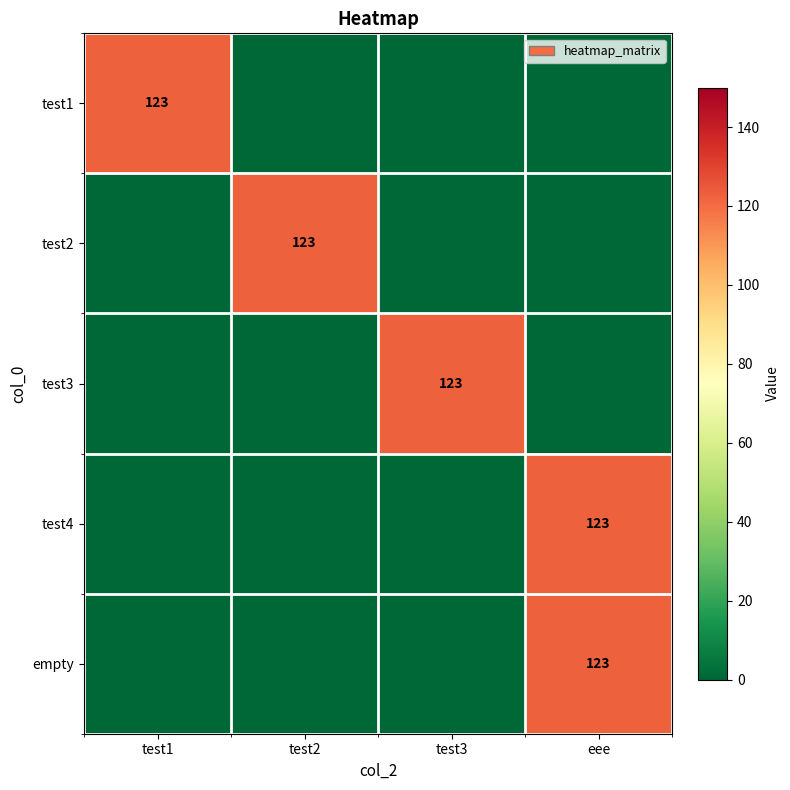

Is it true that test1 equals 185 at test1?

False